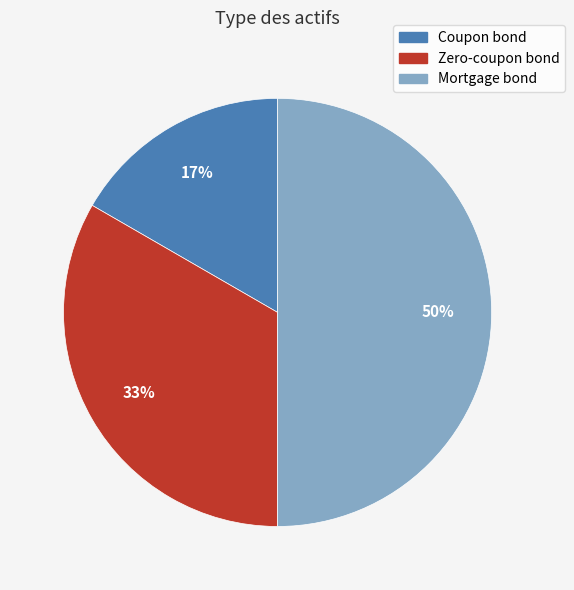

Which has a higher value, Zero-coupon bond or Coupon bond?

Zero-coupon bond